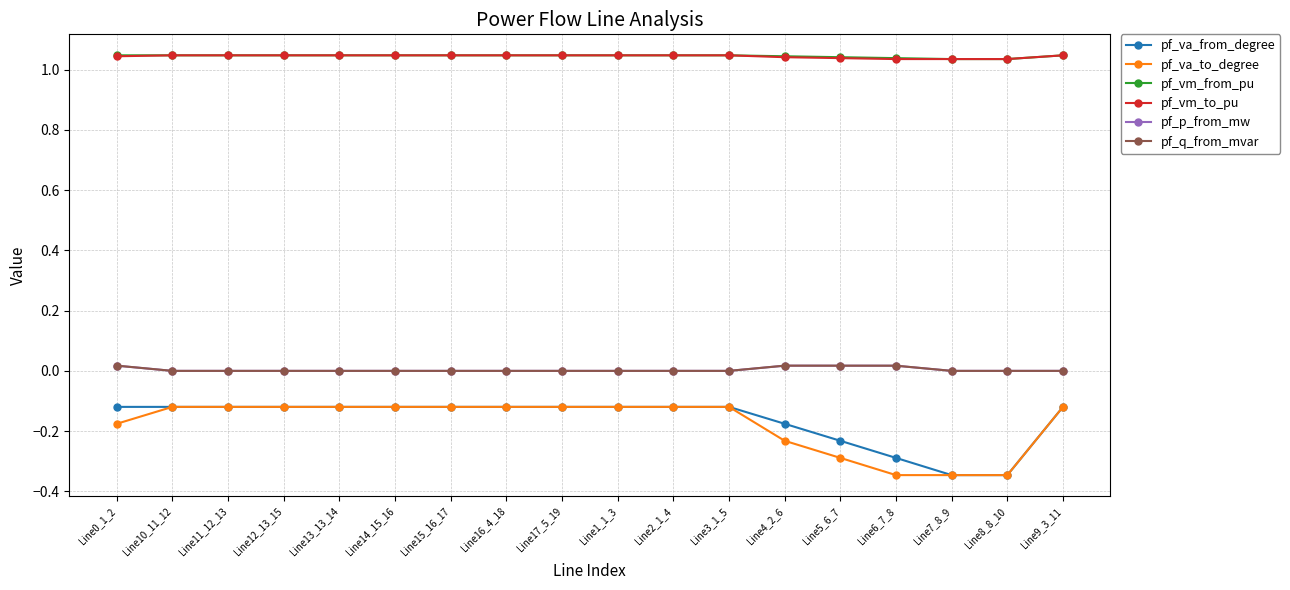

Is the value of pf_vm_from_pu at Line14_15_16 greater than the value of pf_va_to_degree at Line0_1_2?

Yes